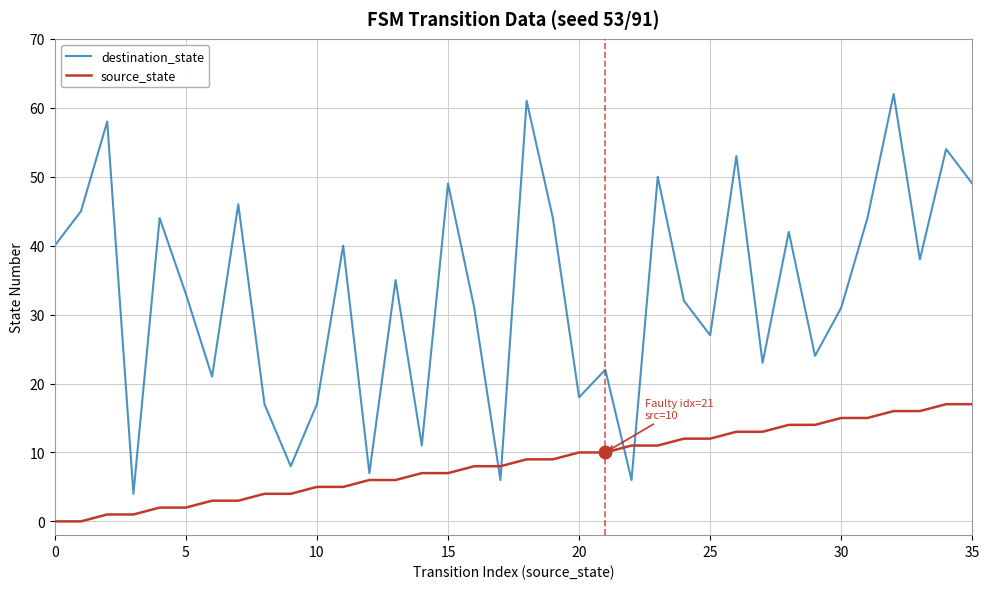

What is the difference between the maximum and minimum values in the destination_state series?

58